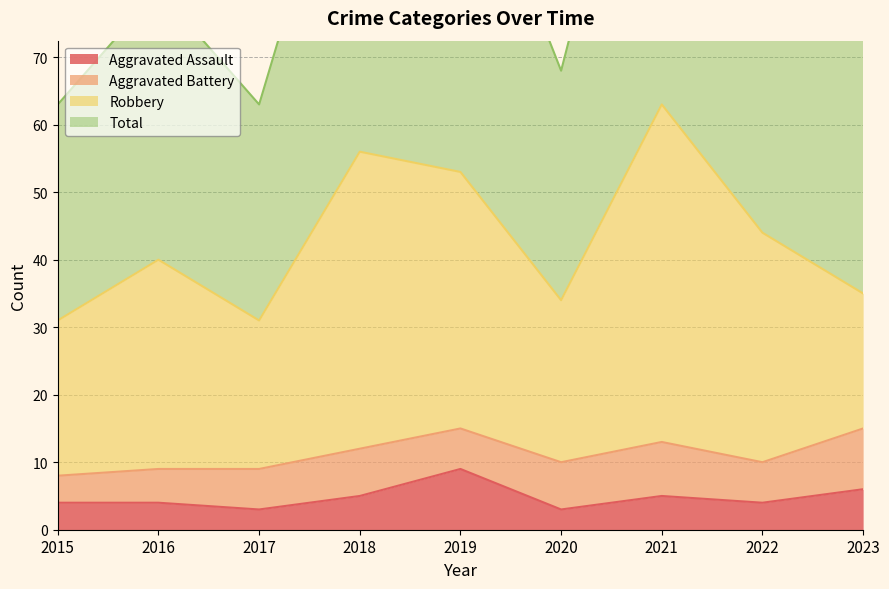

True or false: Total and Aggravated Assault intersect in this chart.

False